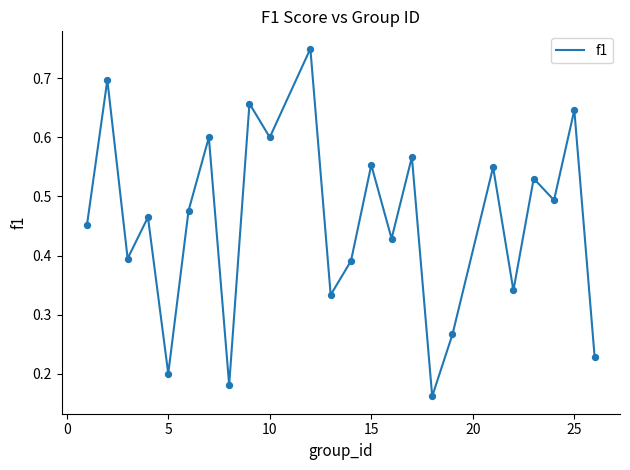

How many lines are shown in the chart?

1